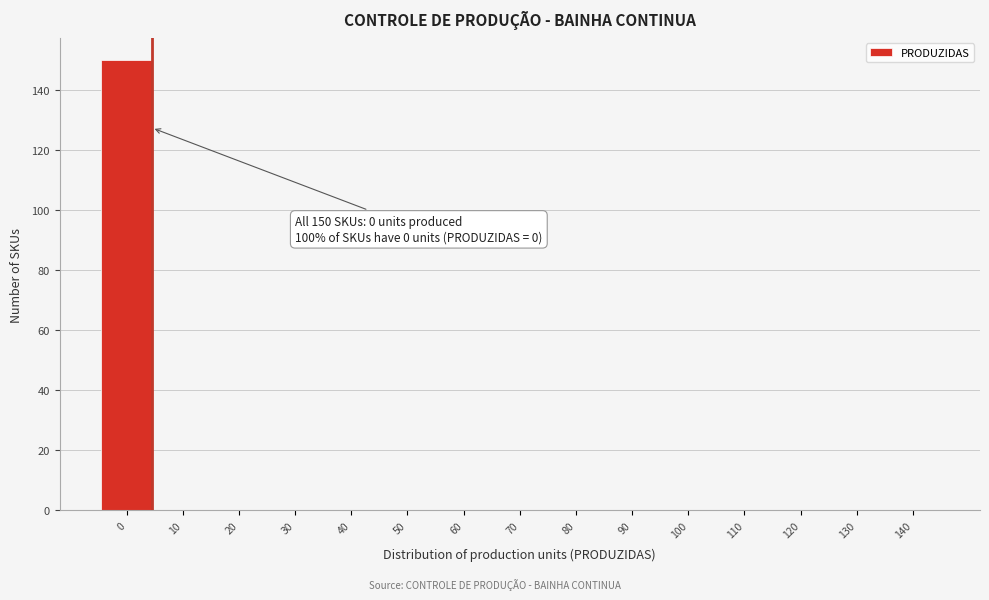

Reading right to left, transcribe all the data shown in this chart.

140=0	130=0	120=0	110=0	100=0	90=0	80=0	70=0	60=0	50=0	40=0	30=0	20=0	10=0	0=150